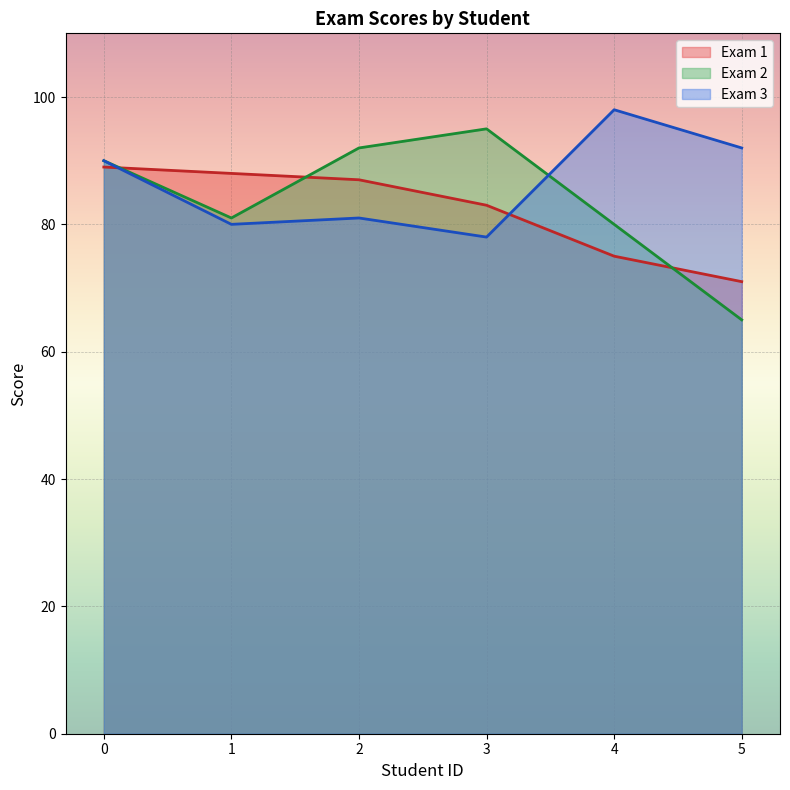

Reading left to right, what are all the values shown in this chart?

Exam 1: 89	88	87	83	75	71
Exam 2: 90	81	92	95	80	65
Exam 3: 90	80	81	78	98	92